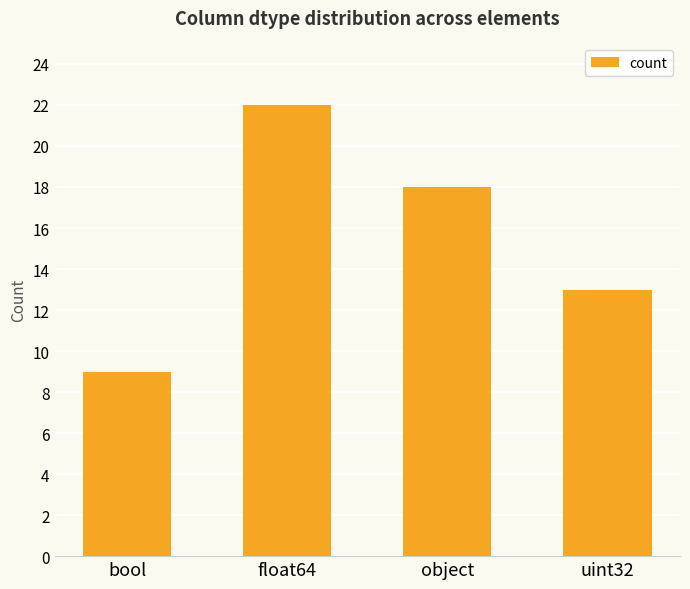

The value at uint32 is 23. True or false?

False